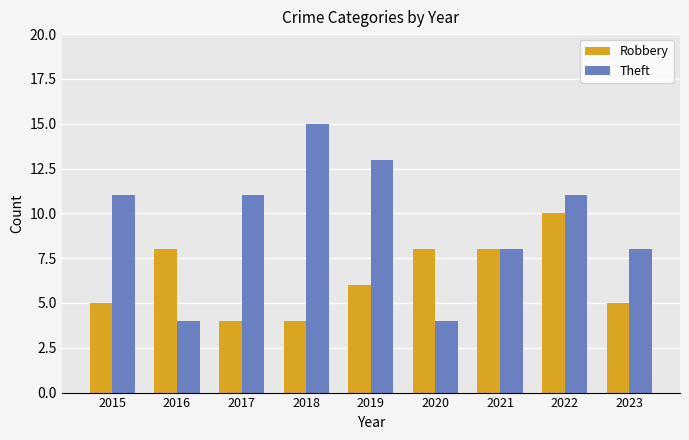

What is the difference between the highest and lowest values at 2020?

4